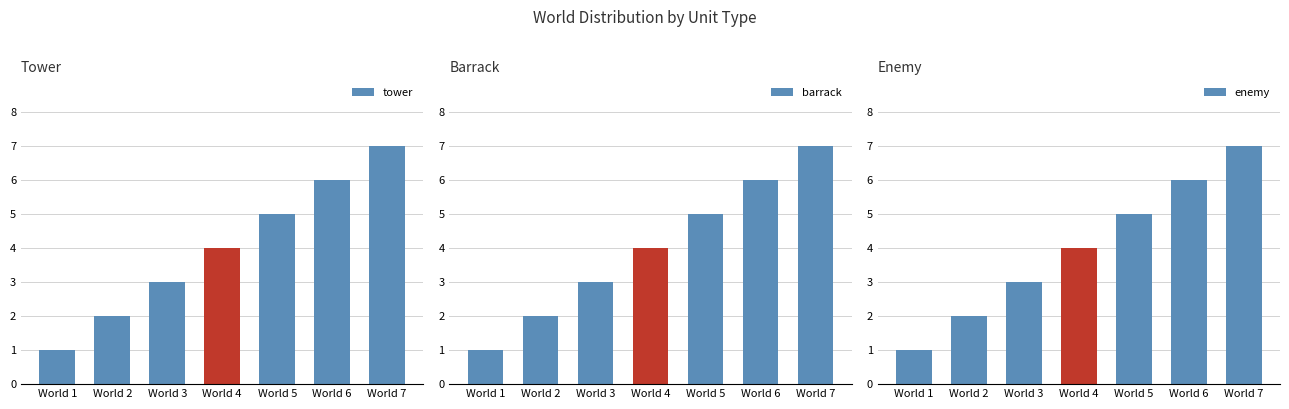

Is it true that tower equals 5 at World 5?

True